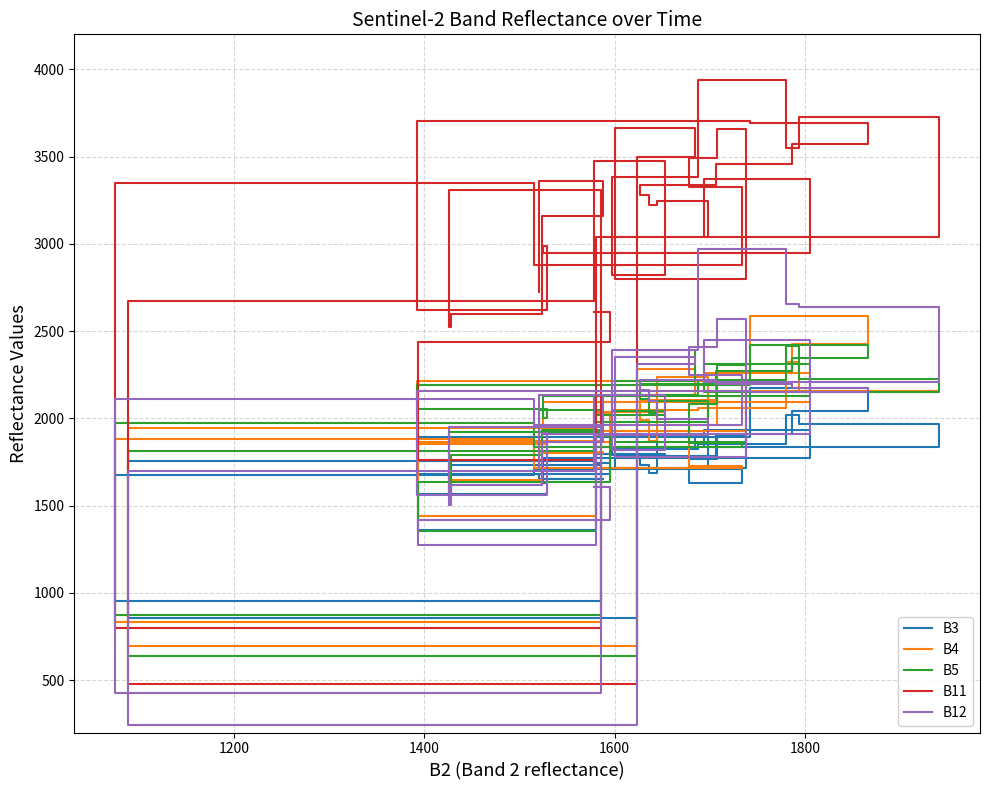

Where is the first local minimum for B11?

1400